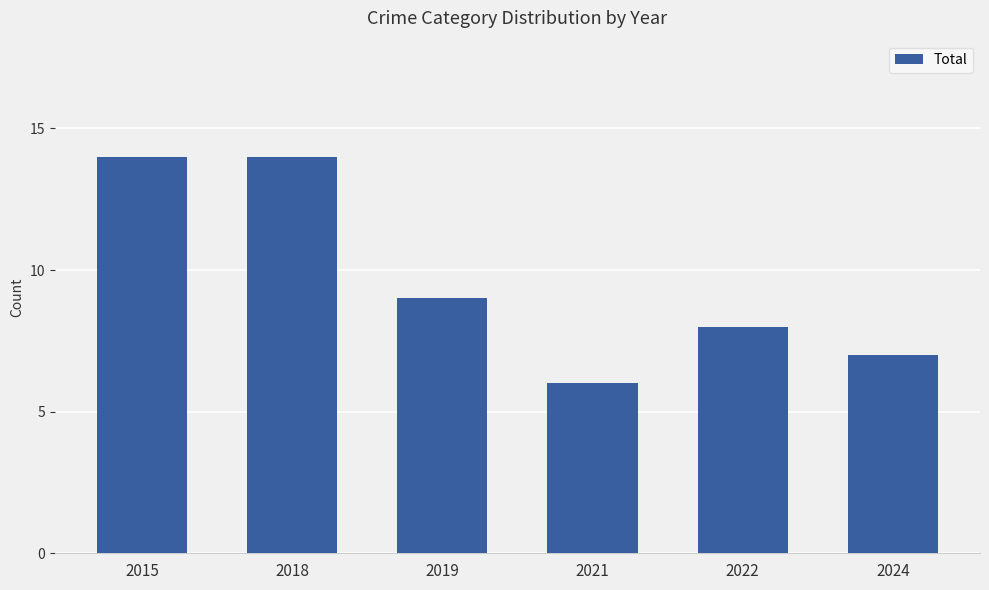

What is the change in value from 2015 to 2021?

-8